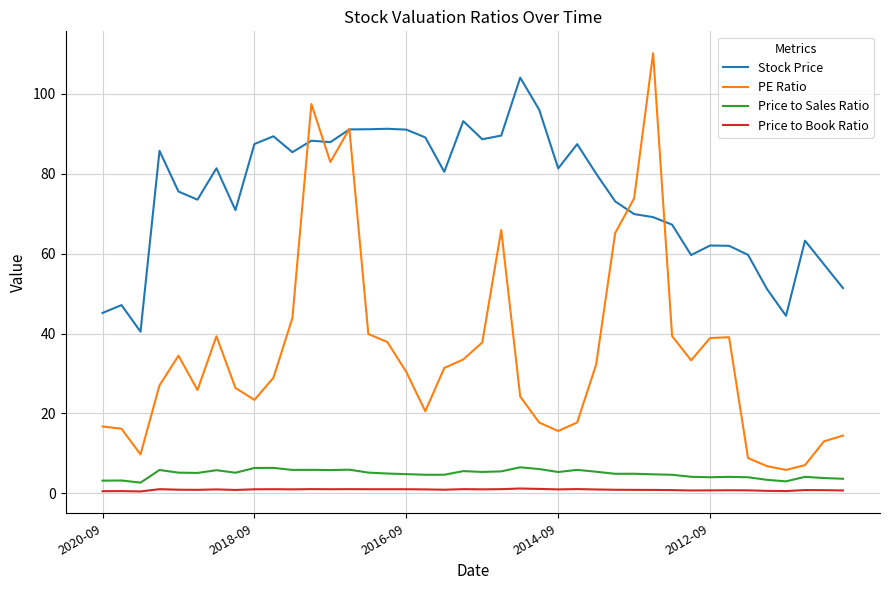

What is the maximum value for PE Ratio?

110.1